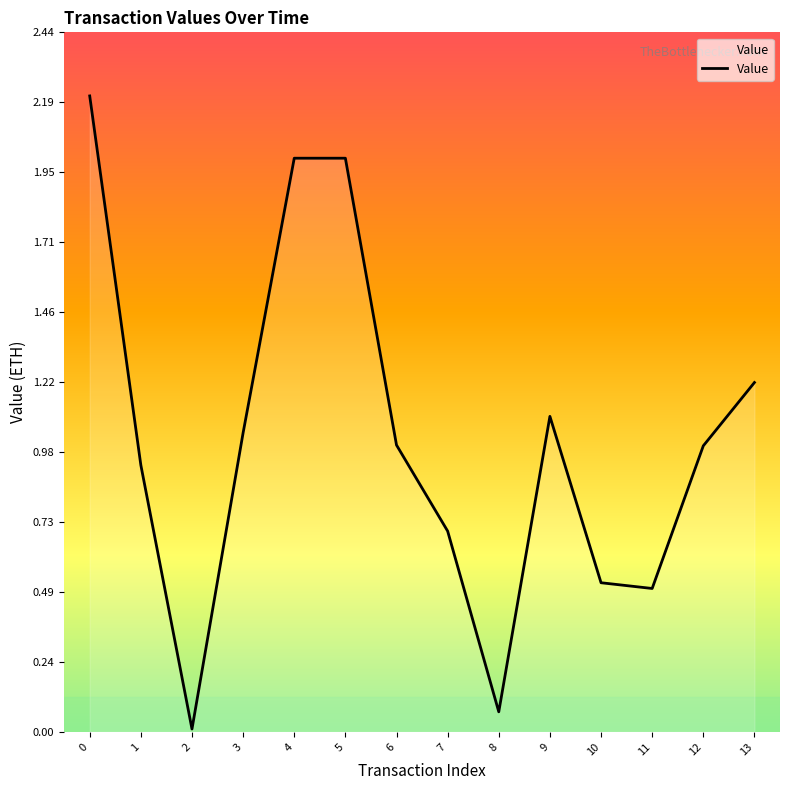

What is the maximum value shown in the chart?

2.2